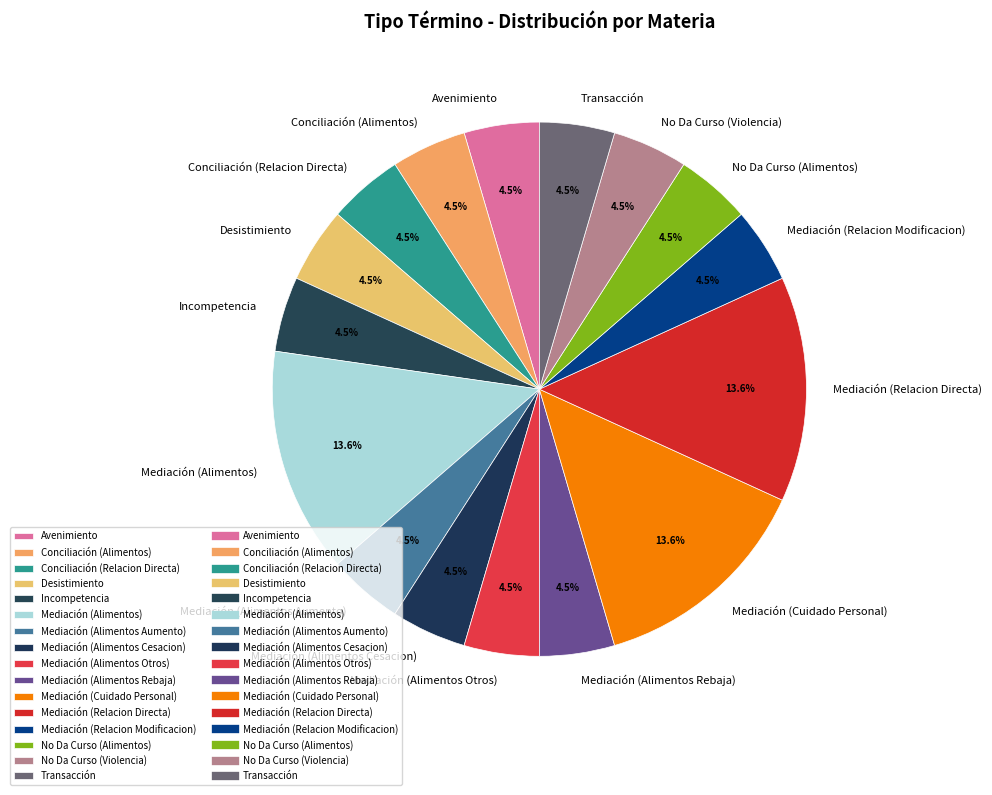

Does any single category account for the majority?

No